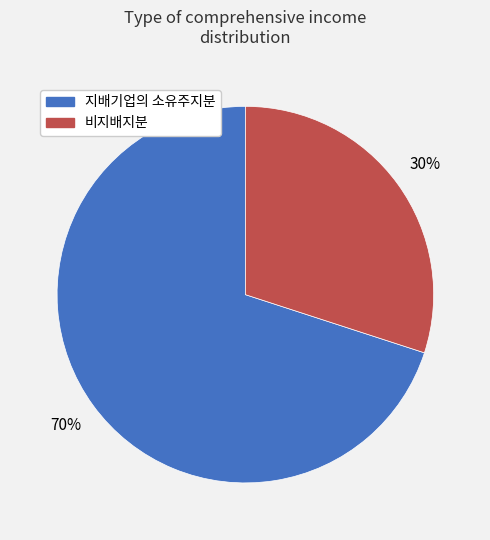

Which category has the biggest portion of the pie?

지배기업의 소유주지분